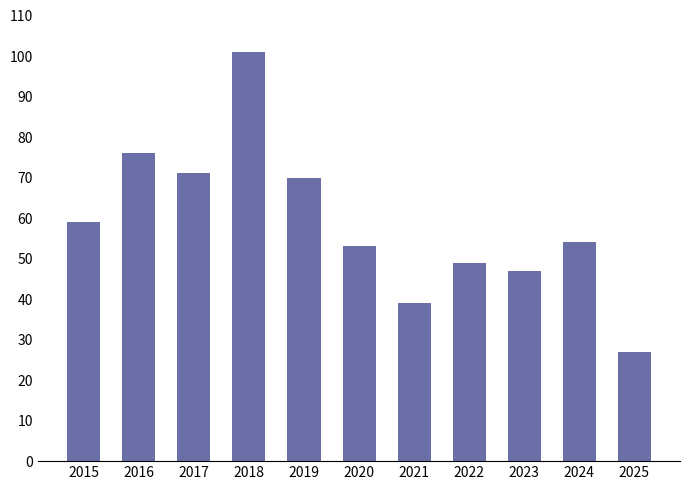

The chart shows a value of 101 at 2018. True or false?

True